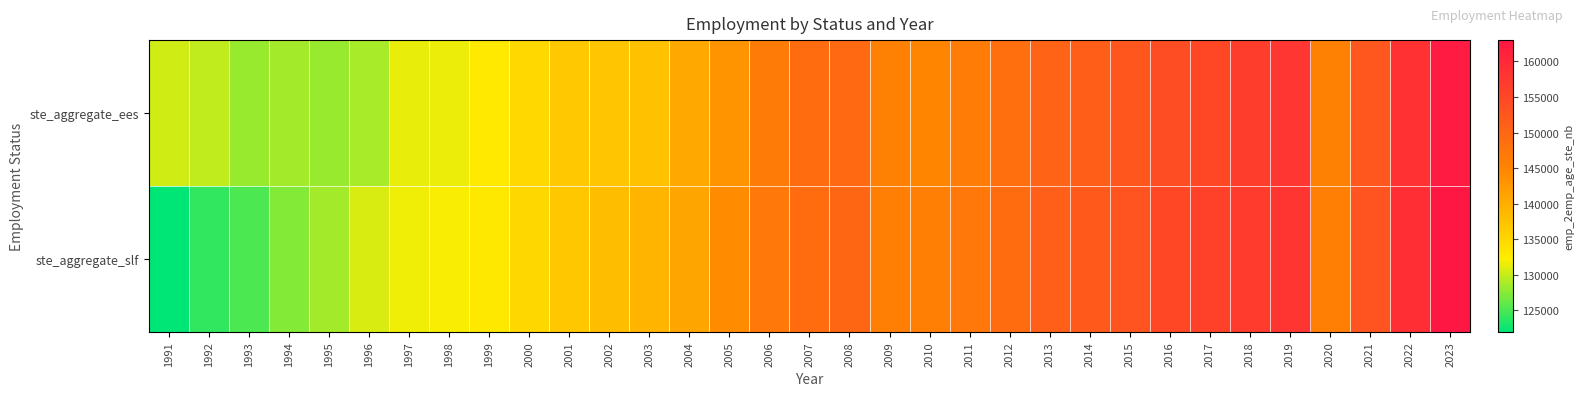

Which has a higher value, 1991 or 2009?

2009